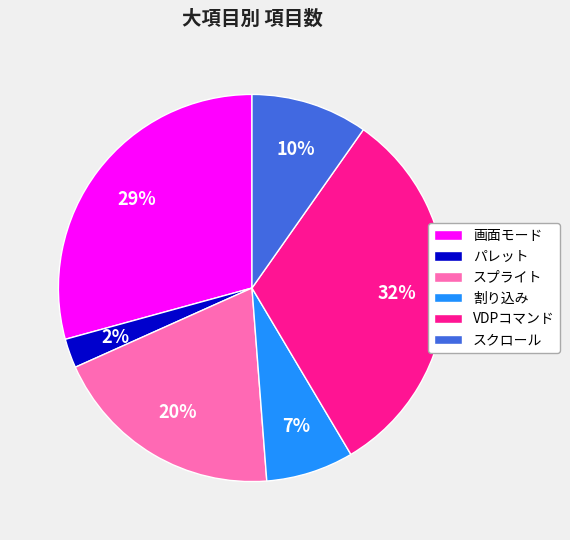

Is the sum of 画面モード and パレット greater than half?

No